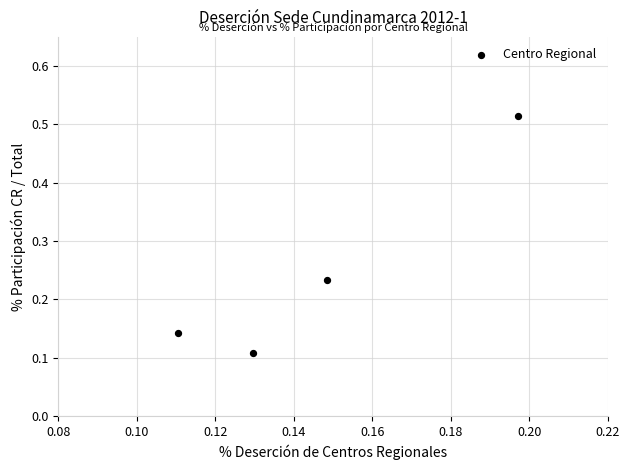

What is the range of Y values (max minus min)?

0.4